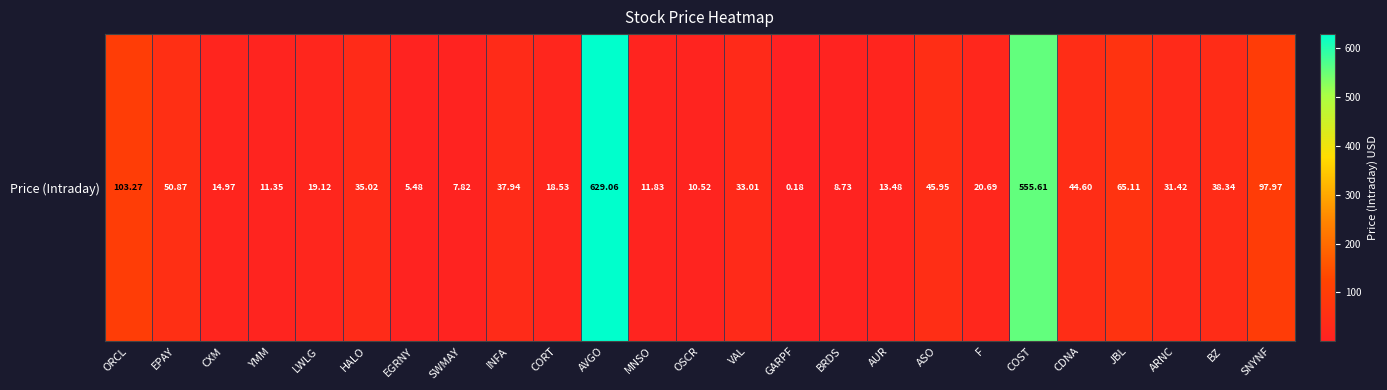

Which category has the lowest value across all series?

GARPF